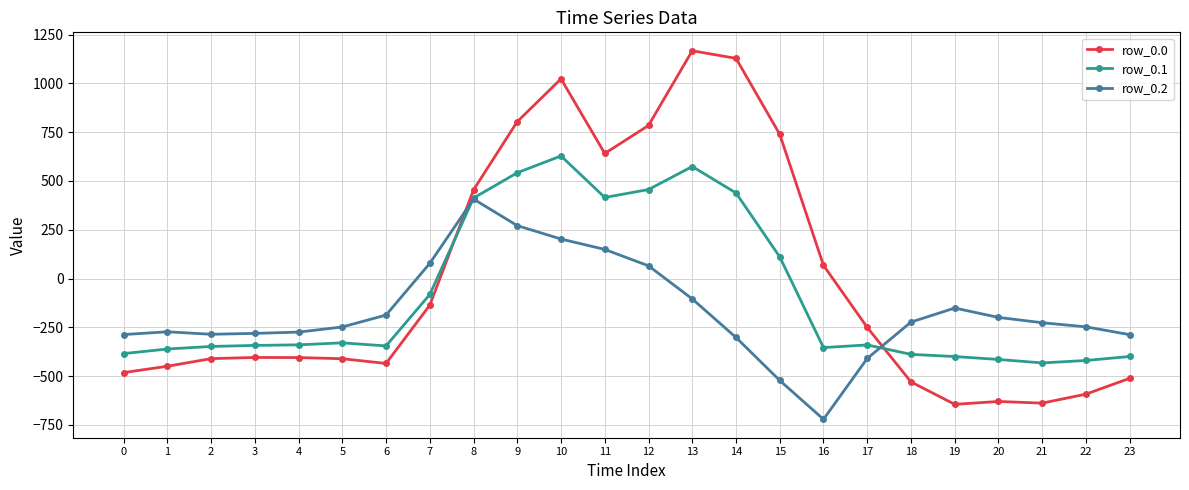

What is the value of the row_0.1 point at the 6th from the left?

-329.5